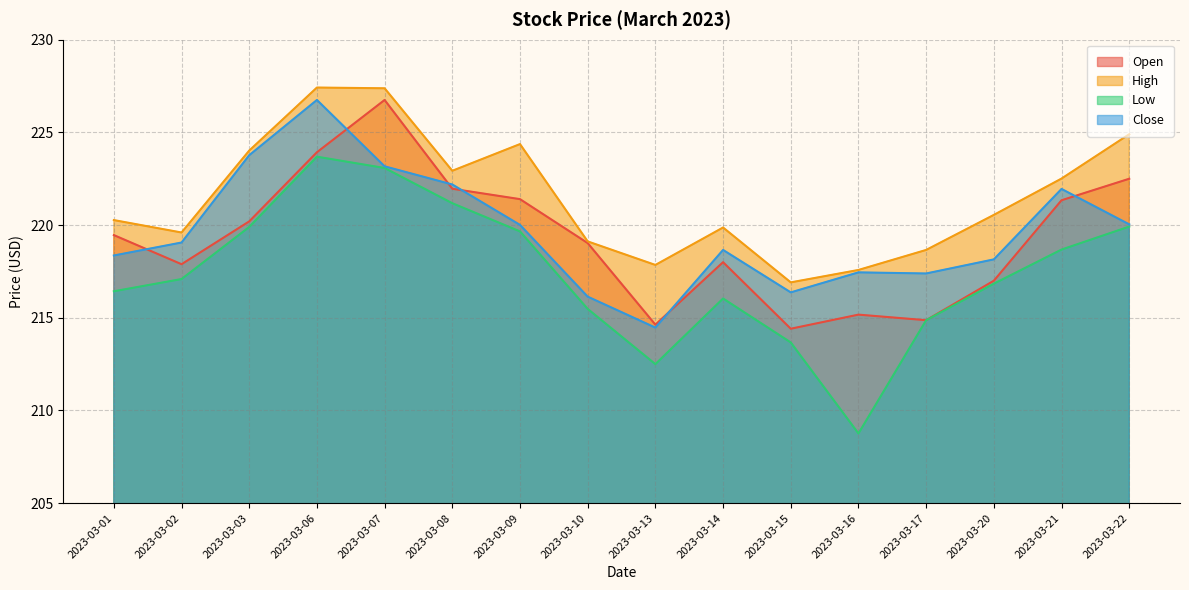

Reading right to left, extract all data points from this chart.

Open: 2023-03-22=222.5	2023-03-21=221.3	2023-03-20=217.0	2023-03-17=214.9	2023-03-16=215.2	2023-03-15=214.4	2023-03-14=218.0	2023-03-13=214.6	2023-03-10=219.0	2023-03-09=221.4	2023-03-08=222.0	2023-03-07=226.8	2023-03-06=223.9	2023-03-03=220.2	2023-03-02=217.9	2023-03-01=219.5
High: 2023-03-22=224.9	2023-03-21=222.5	2023-03-20=220.6	2023-03-17=218.7	2023-03-16=217.6	2023-03-15=216.9	2023-03-14=219.9	2023-03-13=217.9	2023-03-10=219.1	2023-03-09=224.4	2023-03-08=222.9	2023-03-07=227.4	2023-03-06=227.4	2023-03-03=224.0	2023-03-02=219.6	2023-03-01=220.3
Low: 2023-03-22=219.9	2023-03-21=218.7	2023-03-20=216.8	2023-03-17=214.9	2023-03-16=208.8	2023-03-15=213.7	2023-03-14=216.0	2023-03-13=212.5	2023-03-10=215.5	2023-03-09=219.7	2023-03-08=221.2	2023-03-07=223.1	2023-03-06=223.7	2023-03-03=219.9	2023-03-02=217.1	2023-03-01=216.4
Close: 2023-03-22=220.0	2023-03-21=221.9	2023-03-20=218.1	2023-03-17=217.4	2023-03-16=217.4	2023-03-15=216.4	2023-03-14=218.7	2023-03-13=214.5	2023-03-10=216.1	2023-03-09=220.0	2023-03-08=222.2	2023-03-07=223.2	2023-03-06=226.8	2023-03-03=223.8	2023-03-02=219.1	2023-03-01=218.4